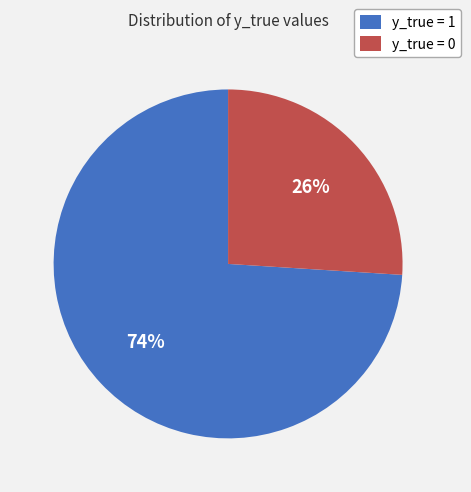

Count the number of slices in the pie.

2